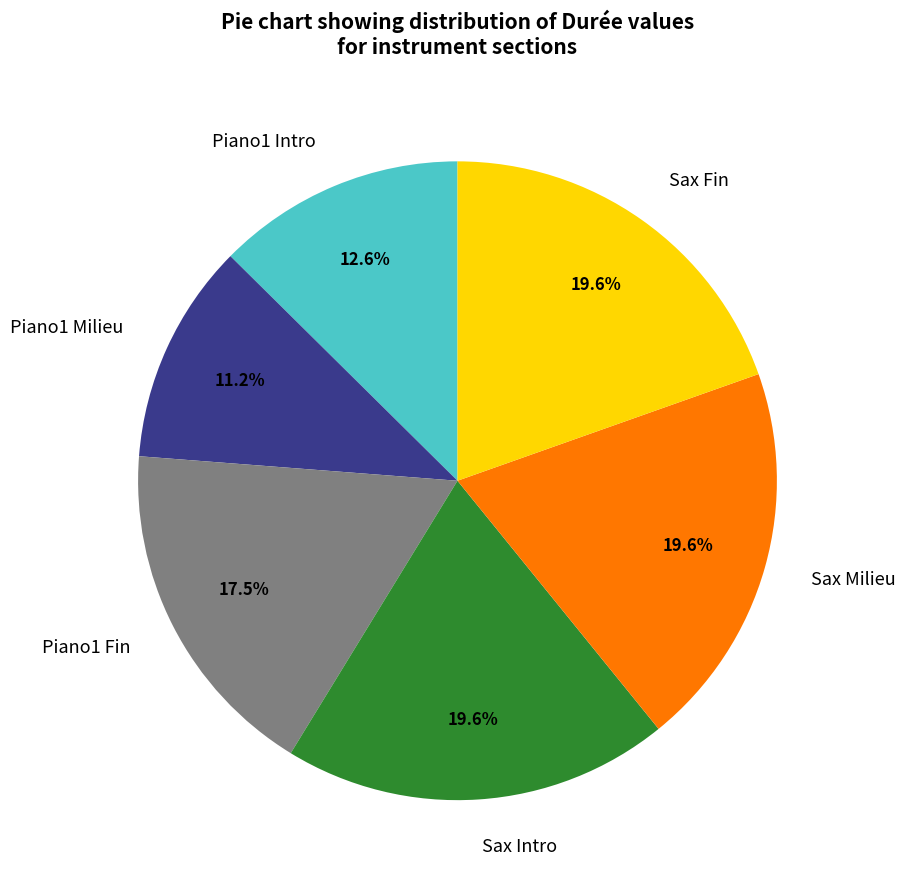

To the nearest percent, what is the difference between the largest and smallest slice percentages?

8%